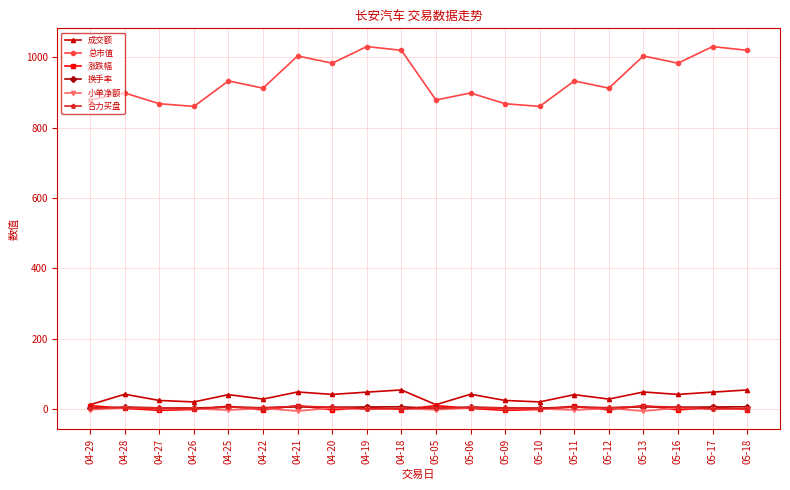

Between 04-20 and 05-17, which series saw the biggest shift?

总市值